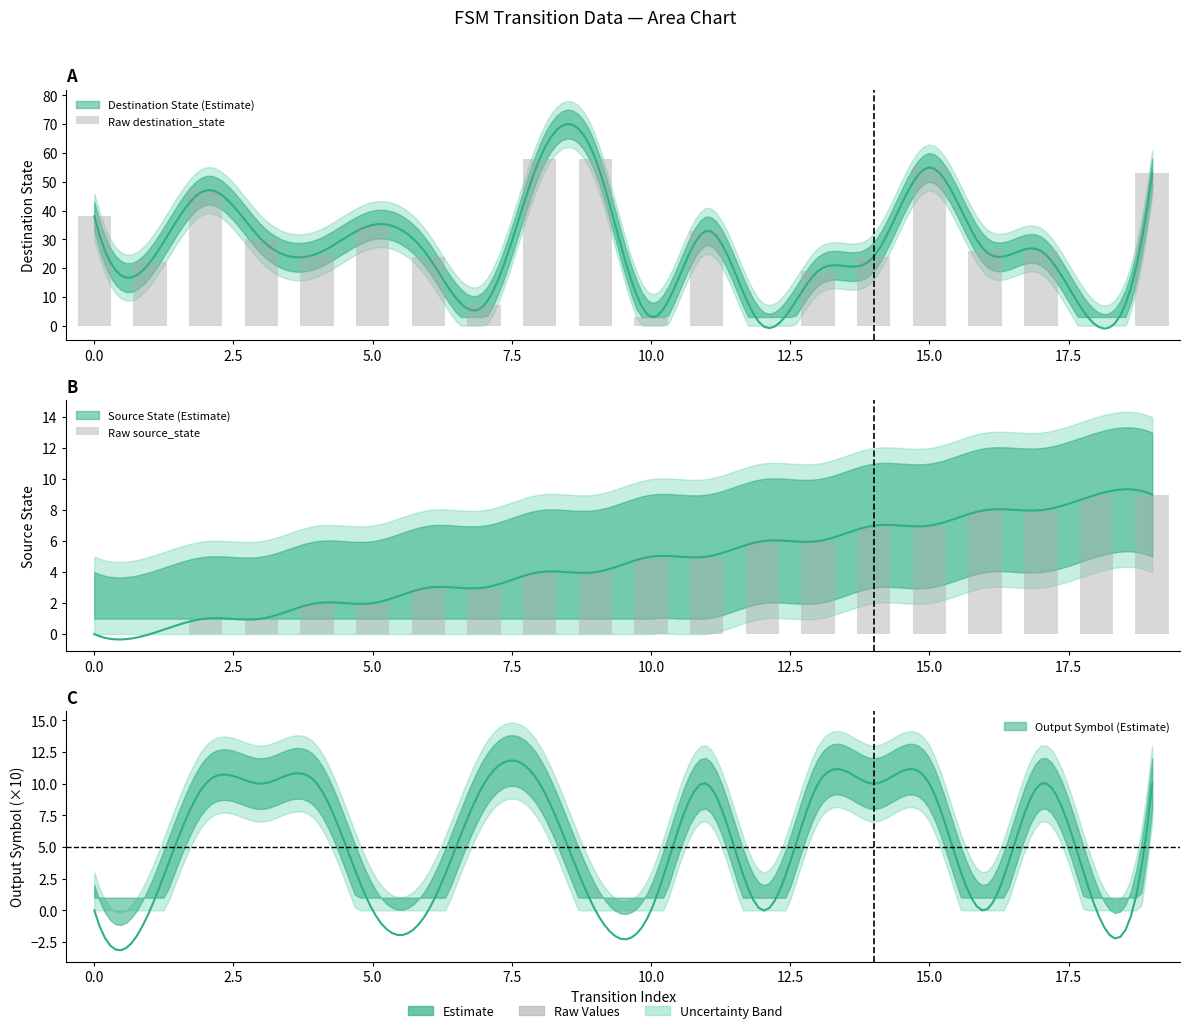

The Raw destination_state series shows 69 at 19. True or false?

False